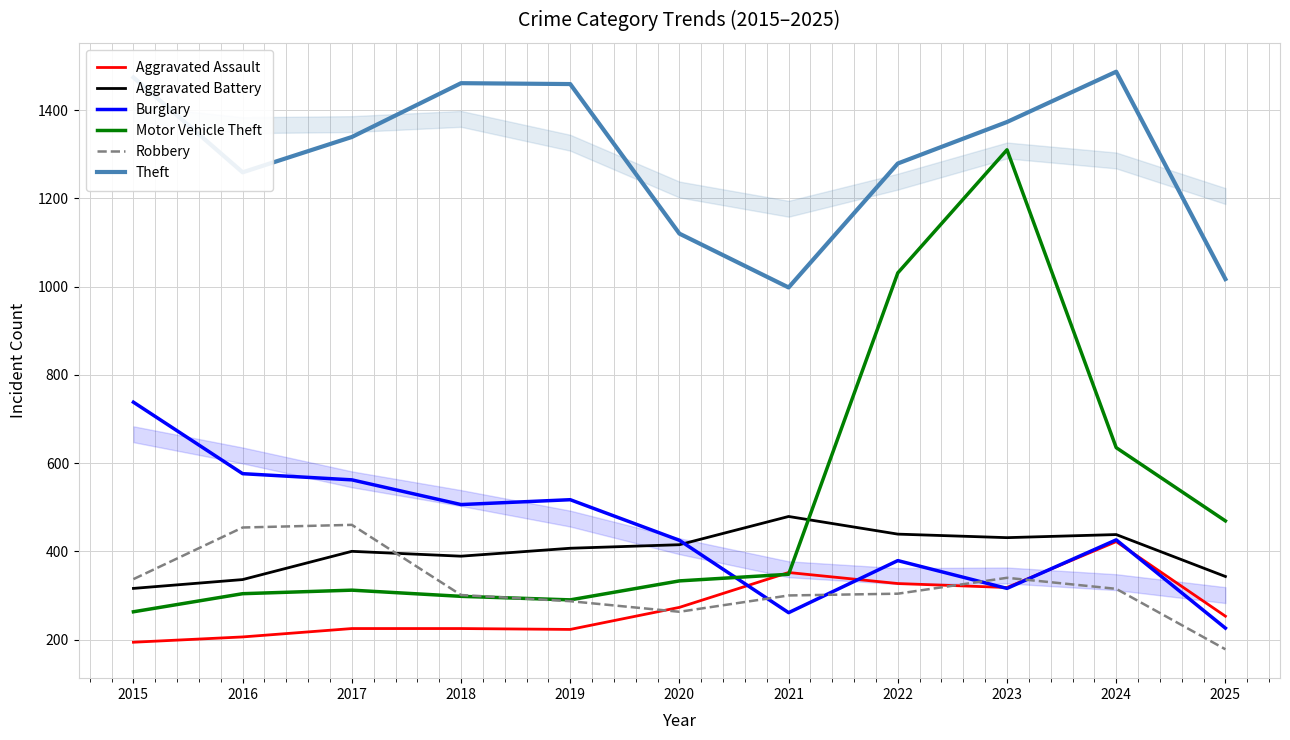

What is the maximum value for Aggravated Battery?

479